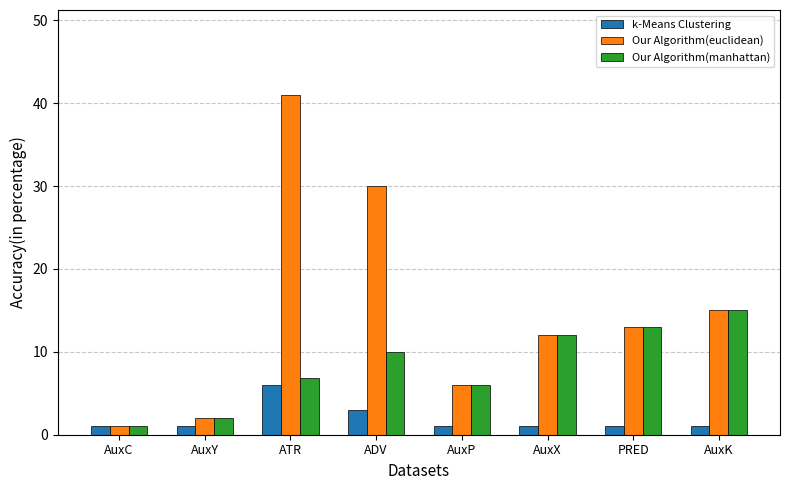

Where is k-Means Clustering nearest to the value 3?

ADV